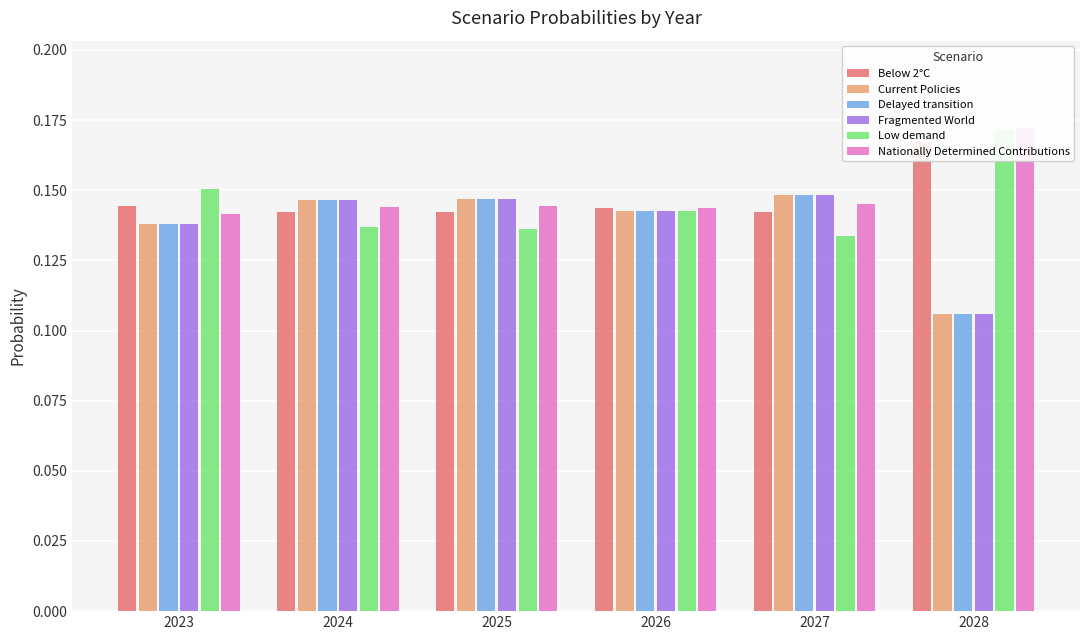

What is the total value across all series at 2025?

0.9